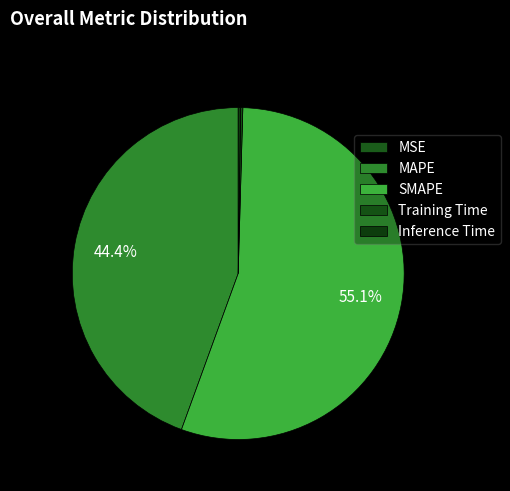

The MSE slice represents 1% of the pie. True or false?

False